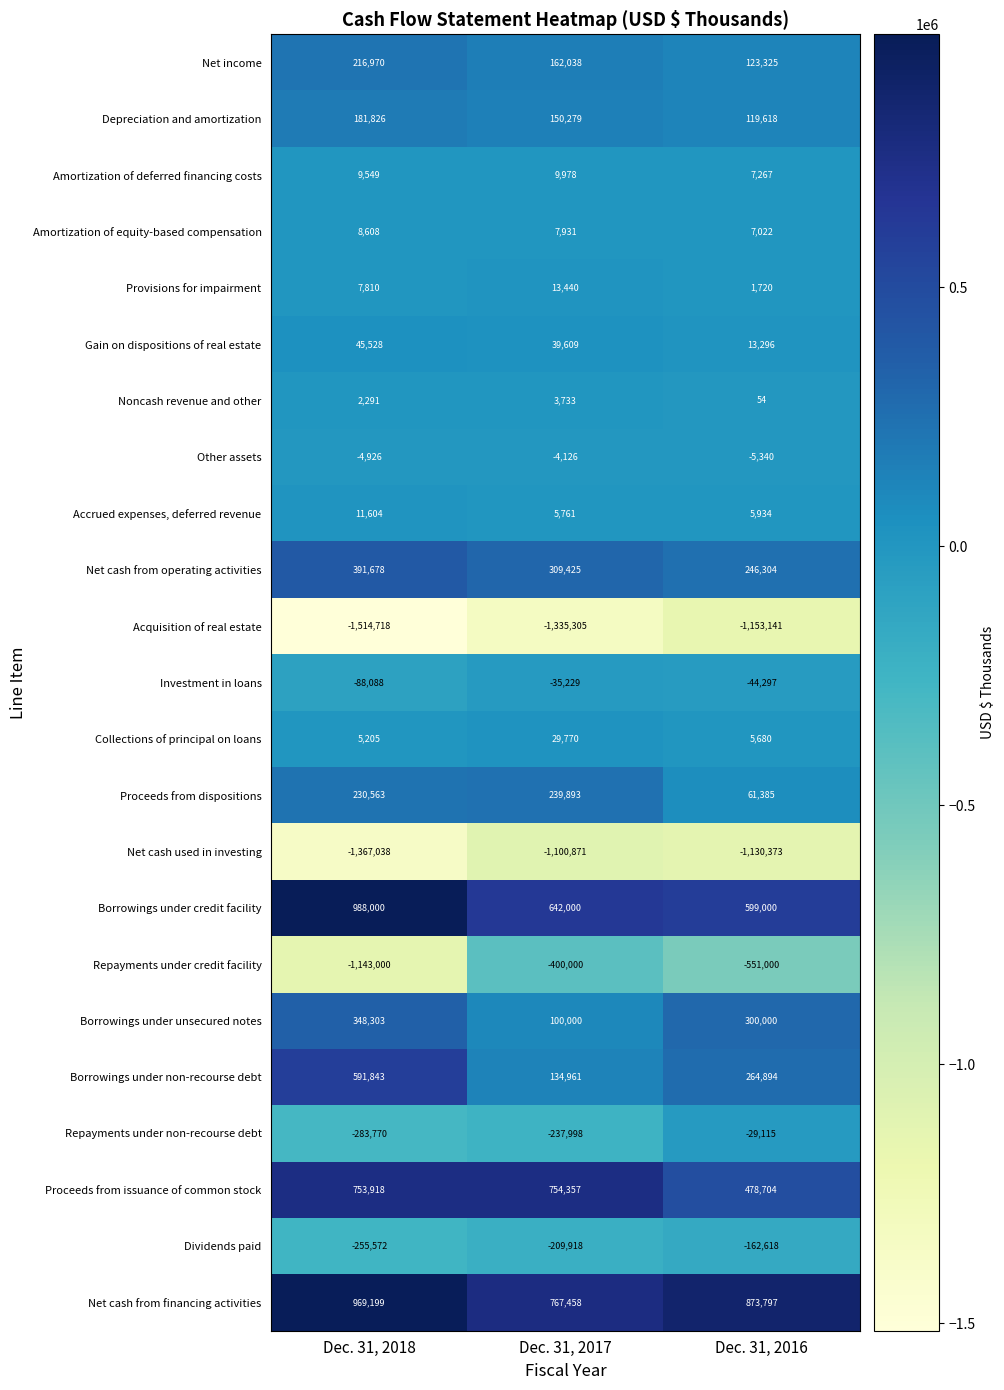

What is the minimum value shown in the chart?

-1514718